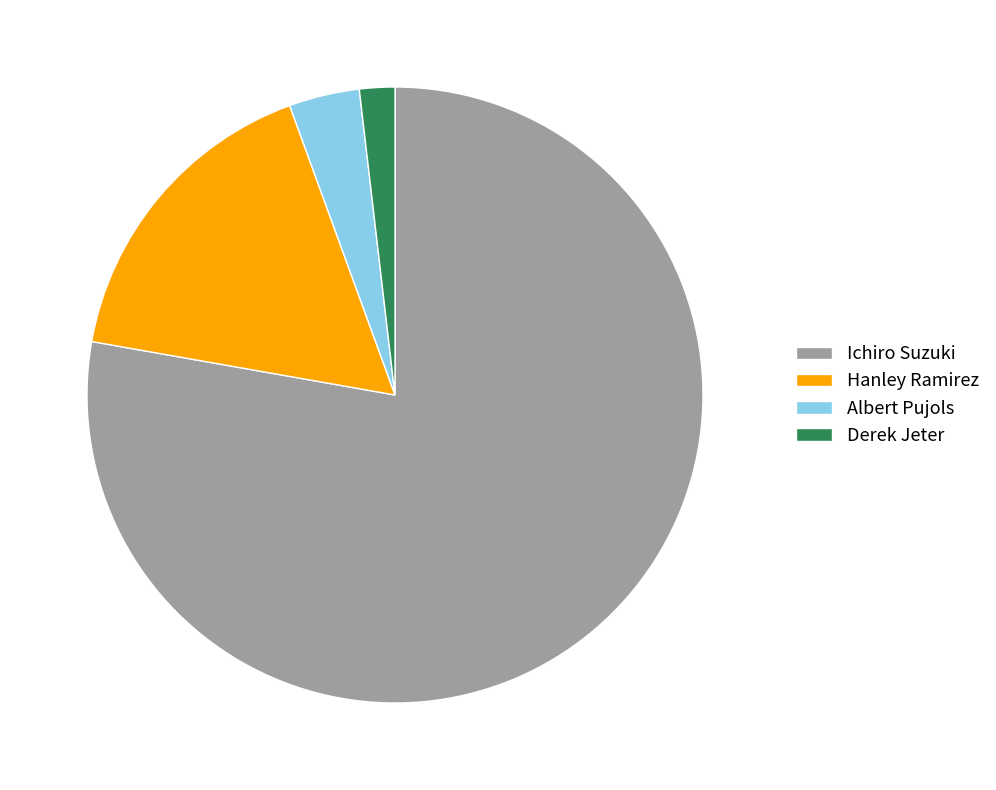

Count the number of slices in the pie.

4